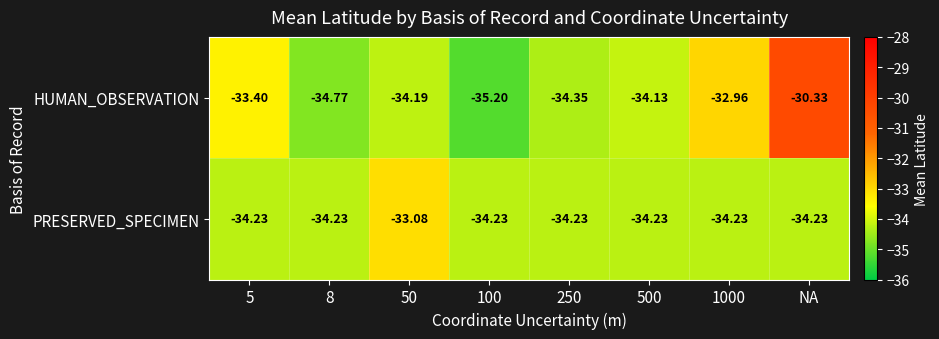

What is the total value across all series at 8?

-69.0